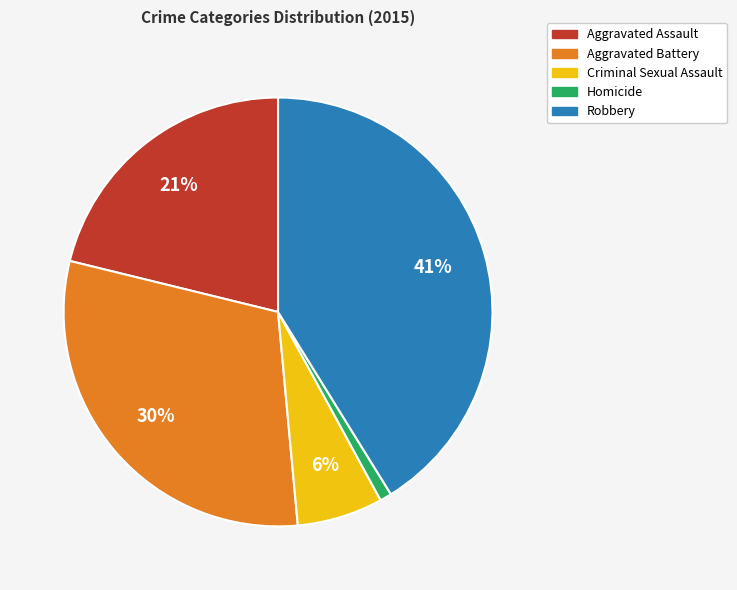

To the nearest percent, what is the average slice percentage?

20%